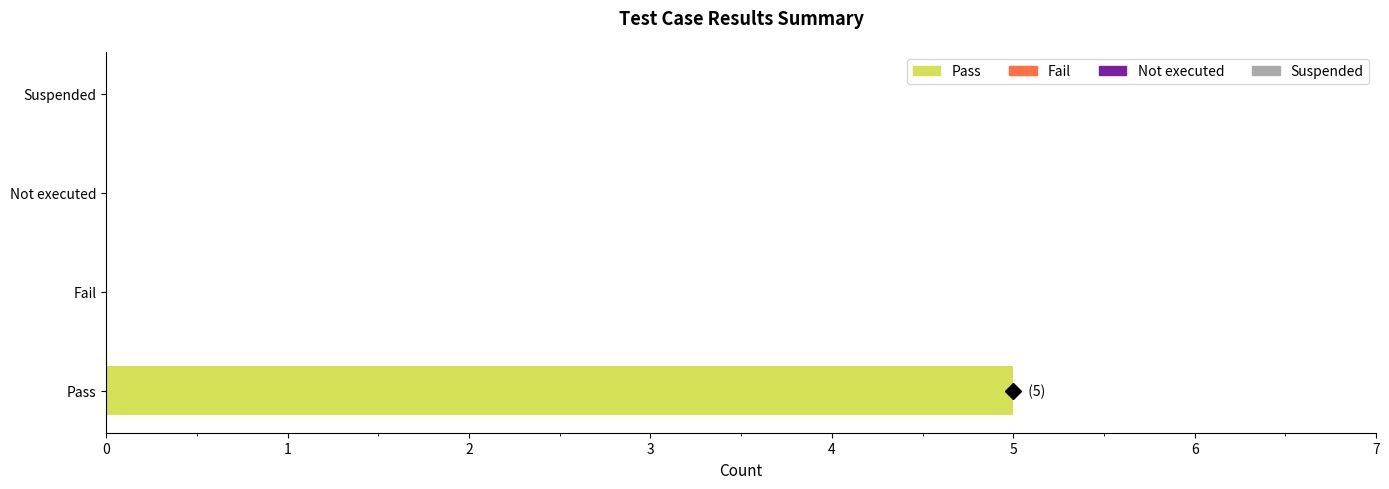

Which series changed the most between Pass and Fail?

Pass